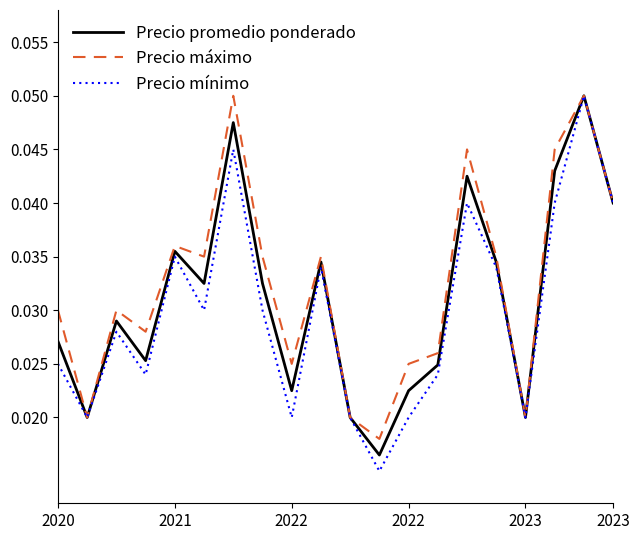

Which series has the largest total across all categories?

Precio máximo